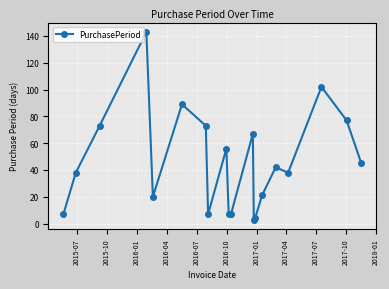

What is the maximum value shown in the chart?

143